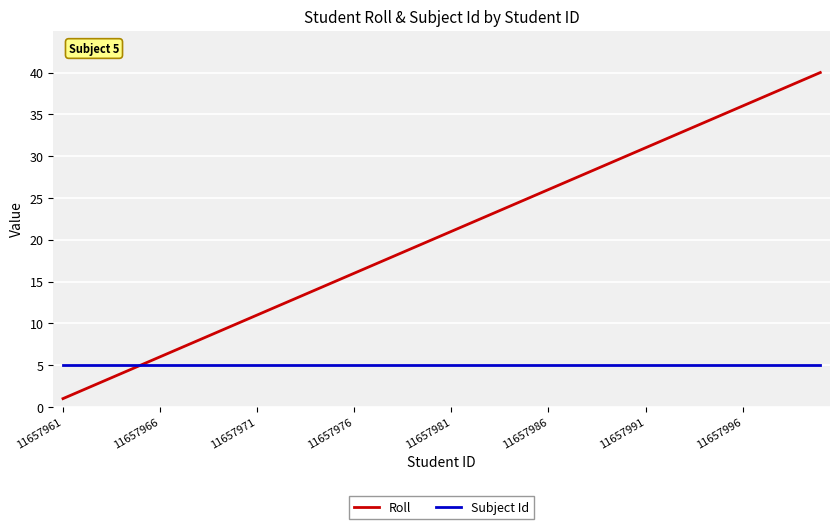

What is the minimum value for Subject Id?

5